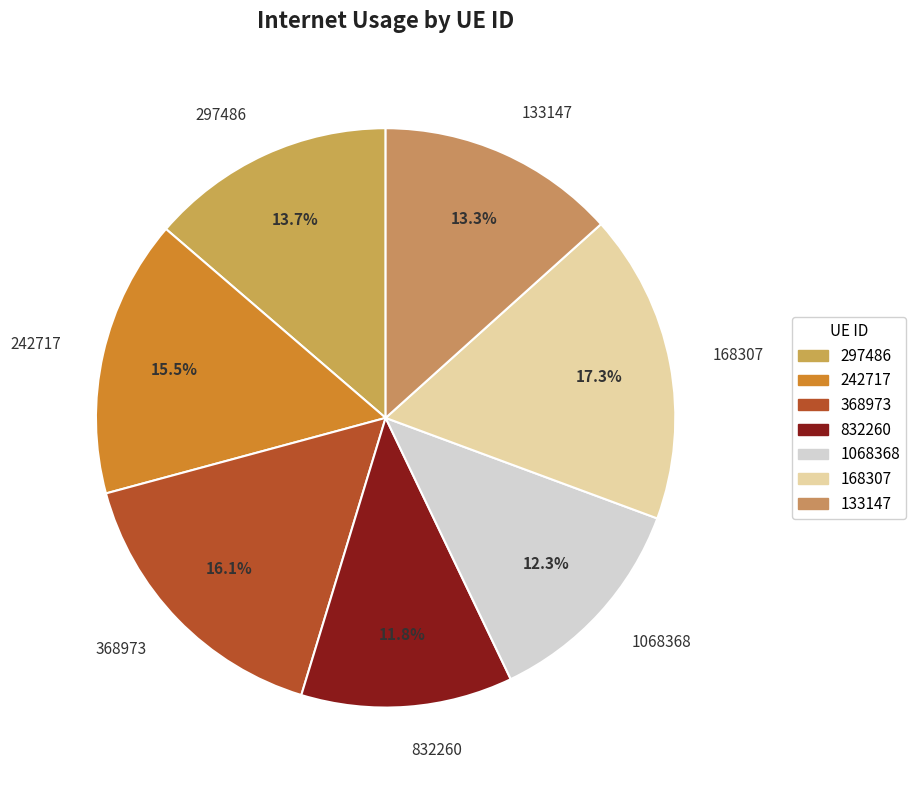

Is it true that 133147 is 13% of the pie?

True